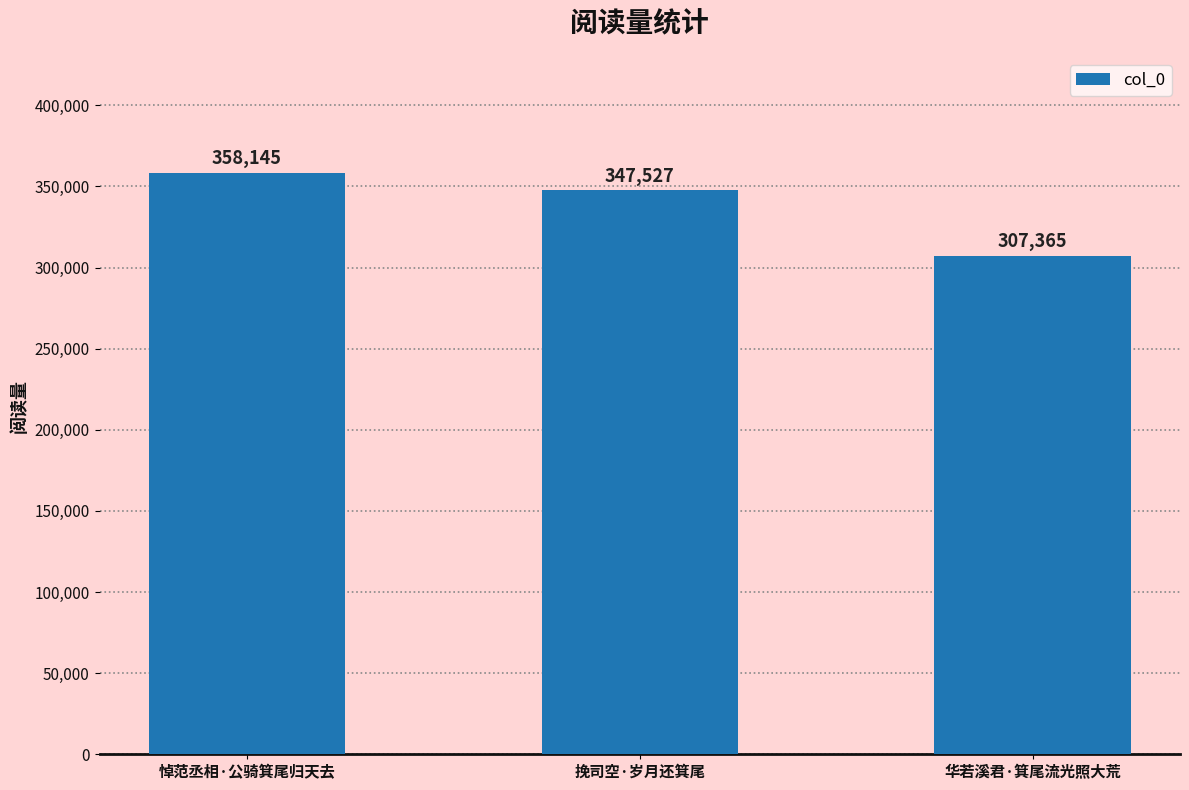

What is the minimum value shown in the chart?

307365